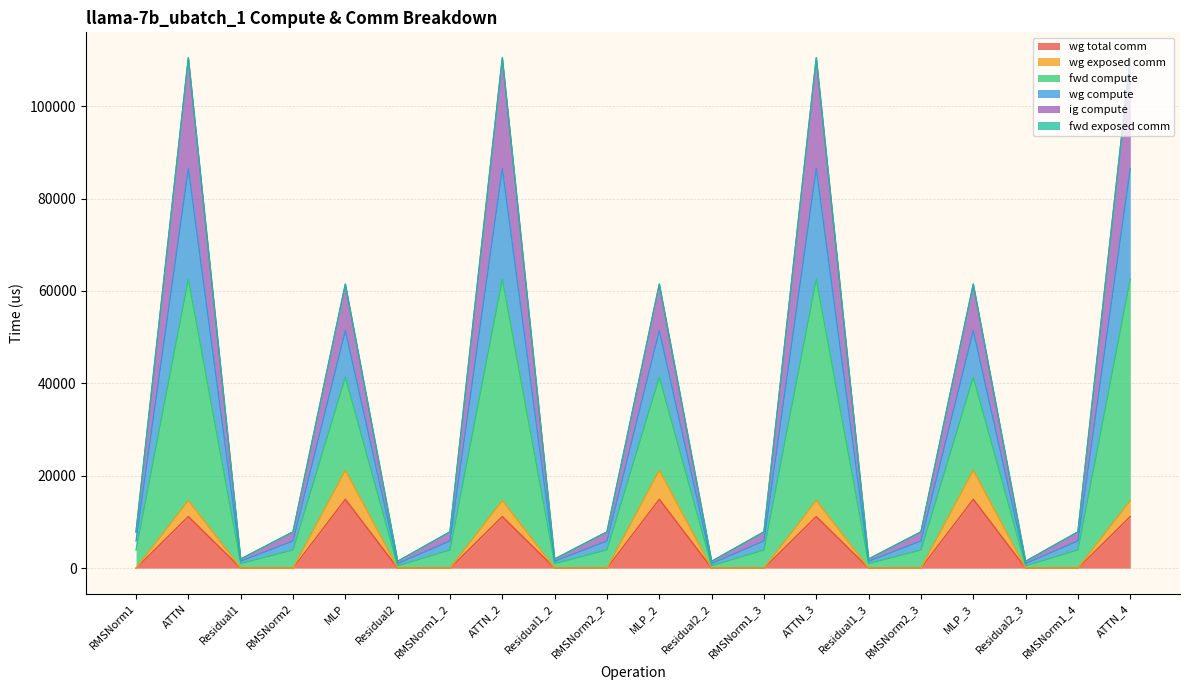

Does the chart display data point markers on the line(s)?

No